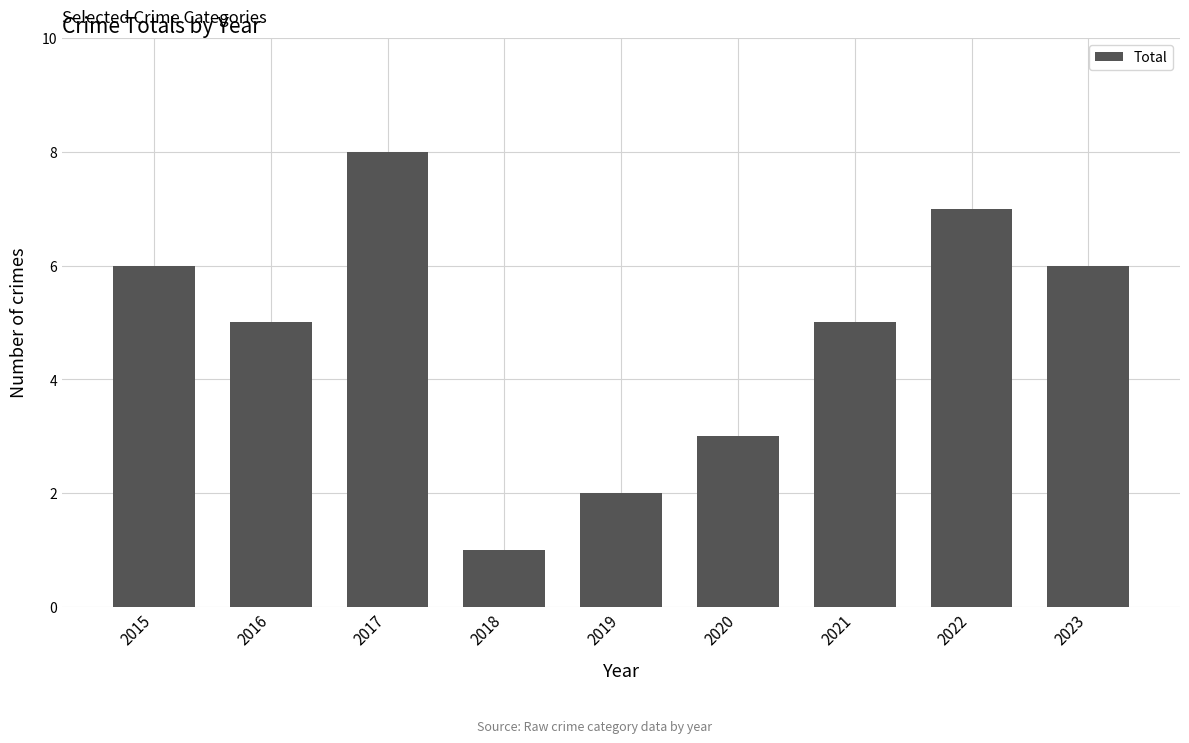

Where does the data first go above 5?

2015